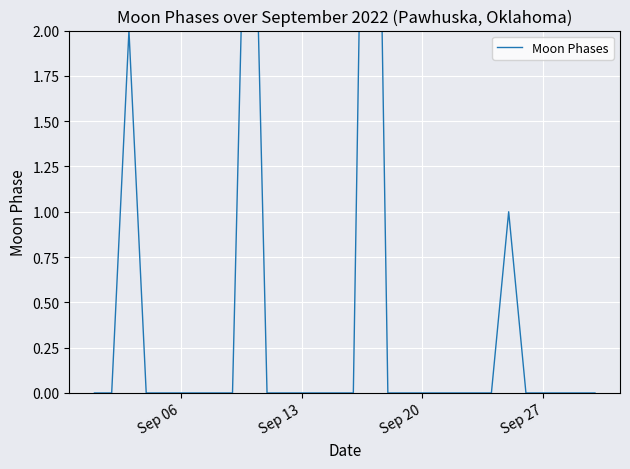

True or false: the data has more than 1 interior local peaks.

True